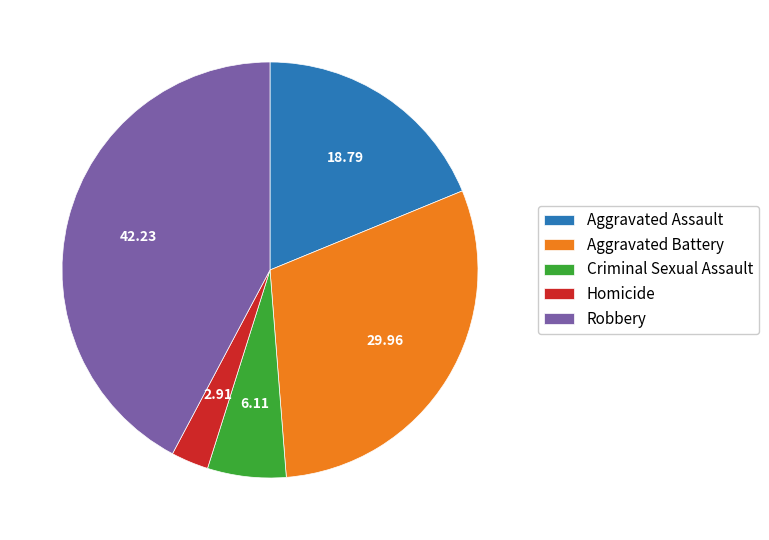

Count the number of slices in the pie.

5